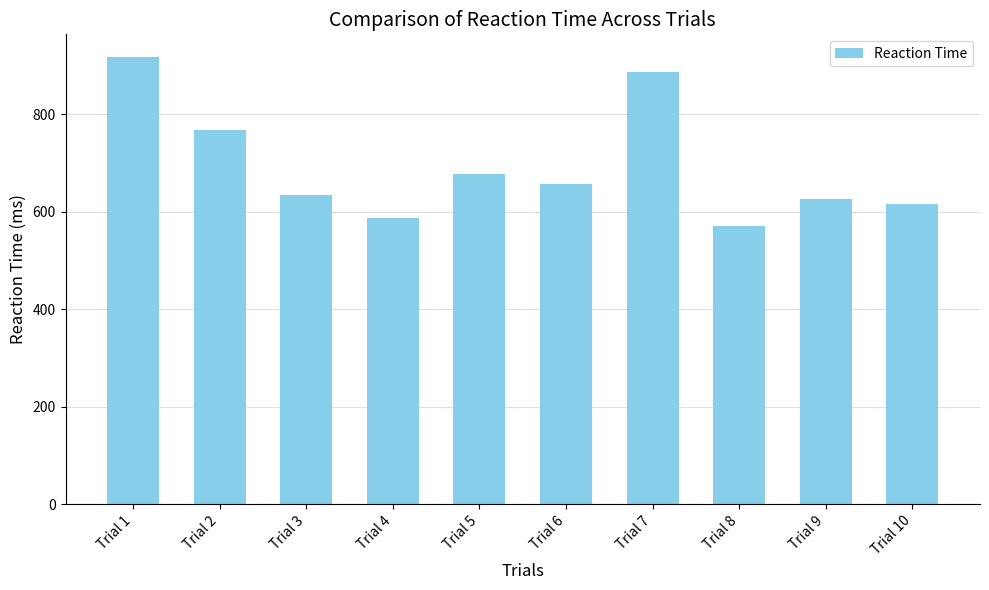

What is the change in value from Trial 3 to Trial 4?

-46